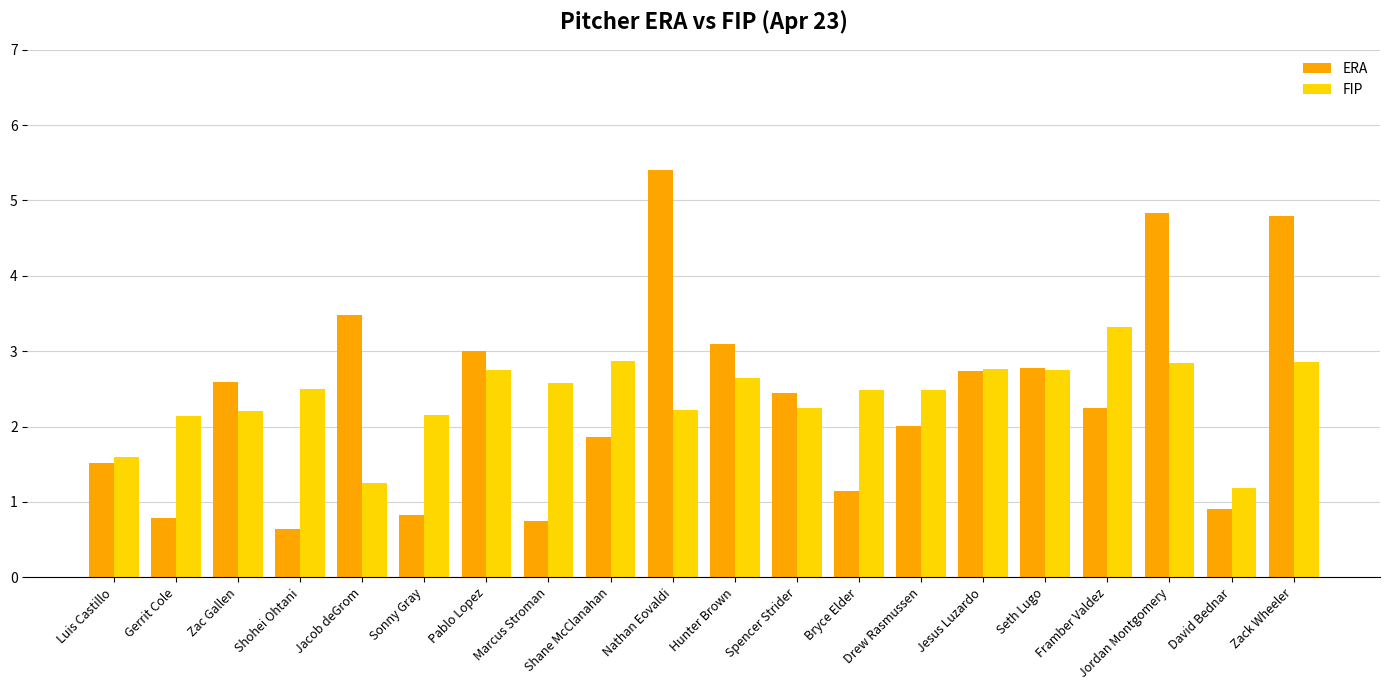

List the series in order of their peak value, highest first.

ERA, FIP